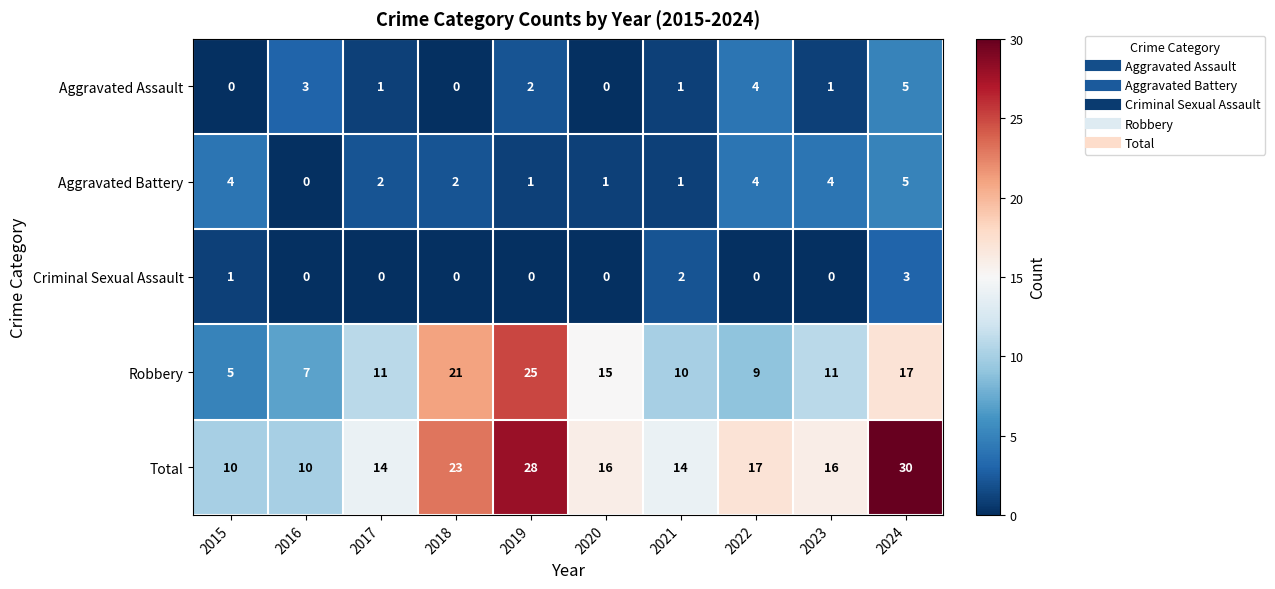

The value of Aggravated Battery at 2017 is 1. True or false?

False